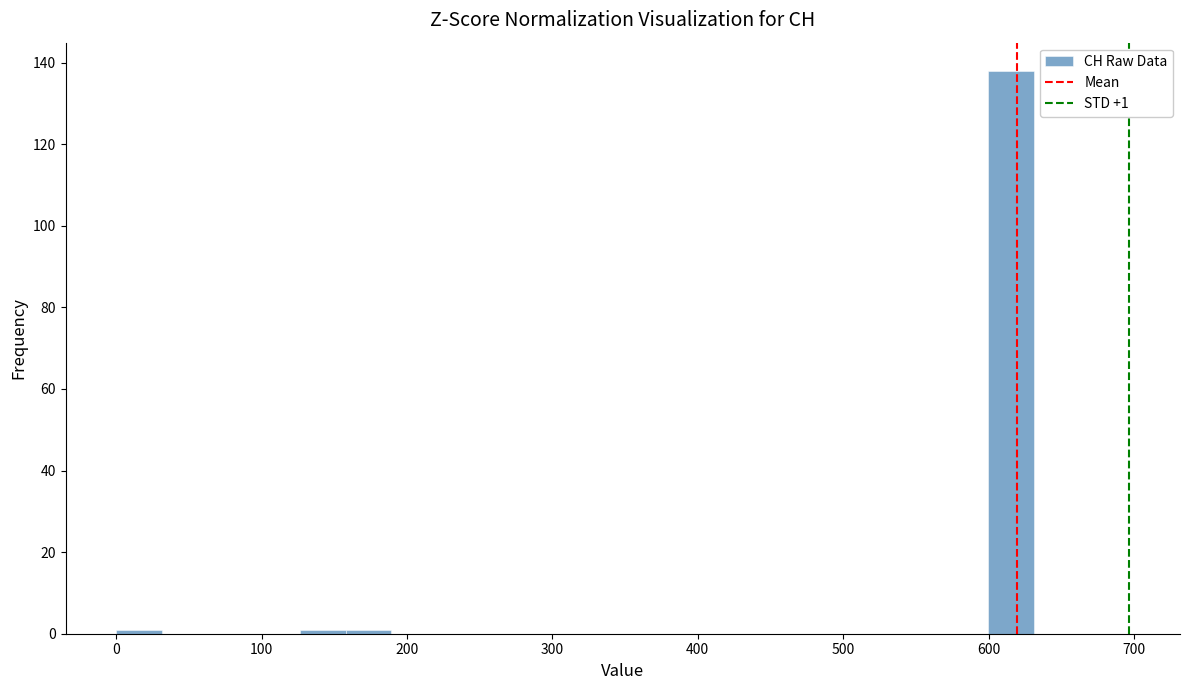

Around what value on the x-axis is the tallest bar? Give the approximate position of its centre, as read against the axis.

620